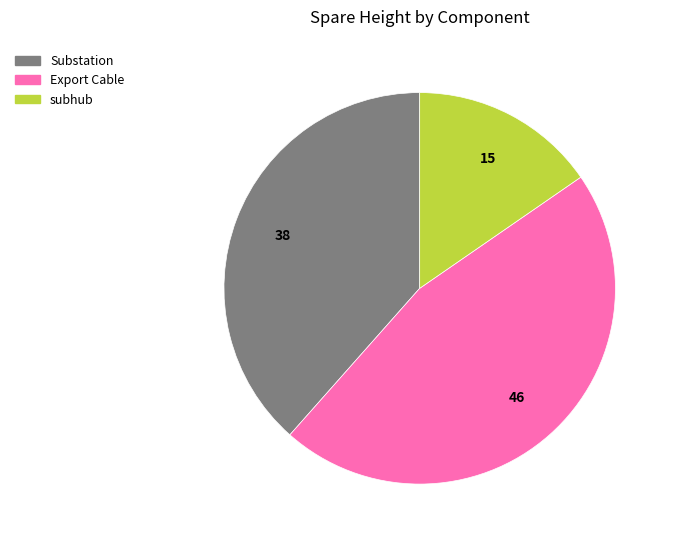

True or false: subhub accounts for 1% of the total.

False